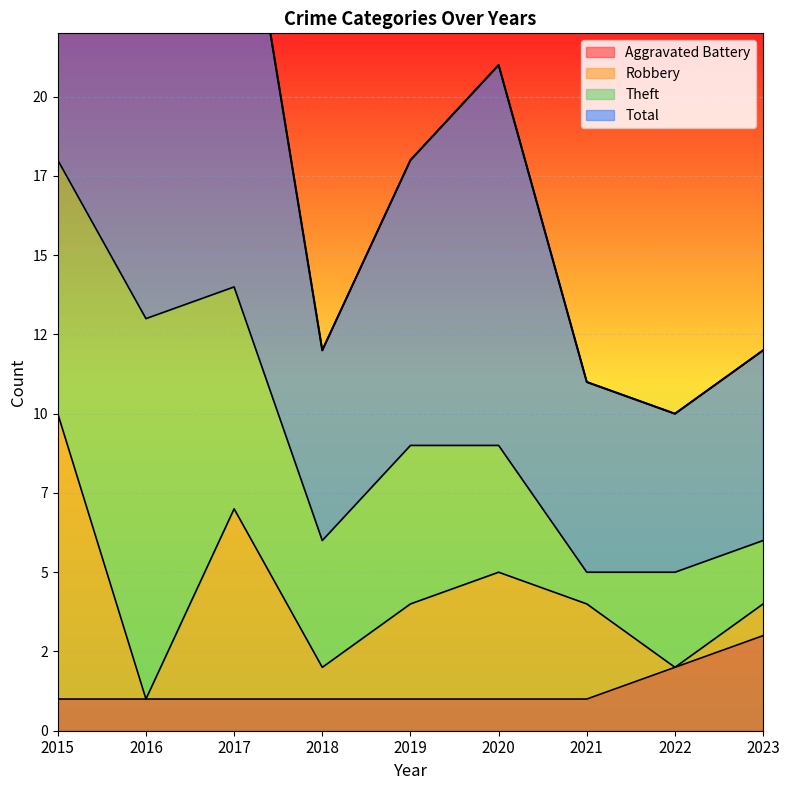

What is the difference between the maximum and second lowest values in the Aggravated Battery series?

2